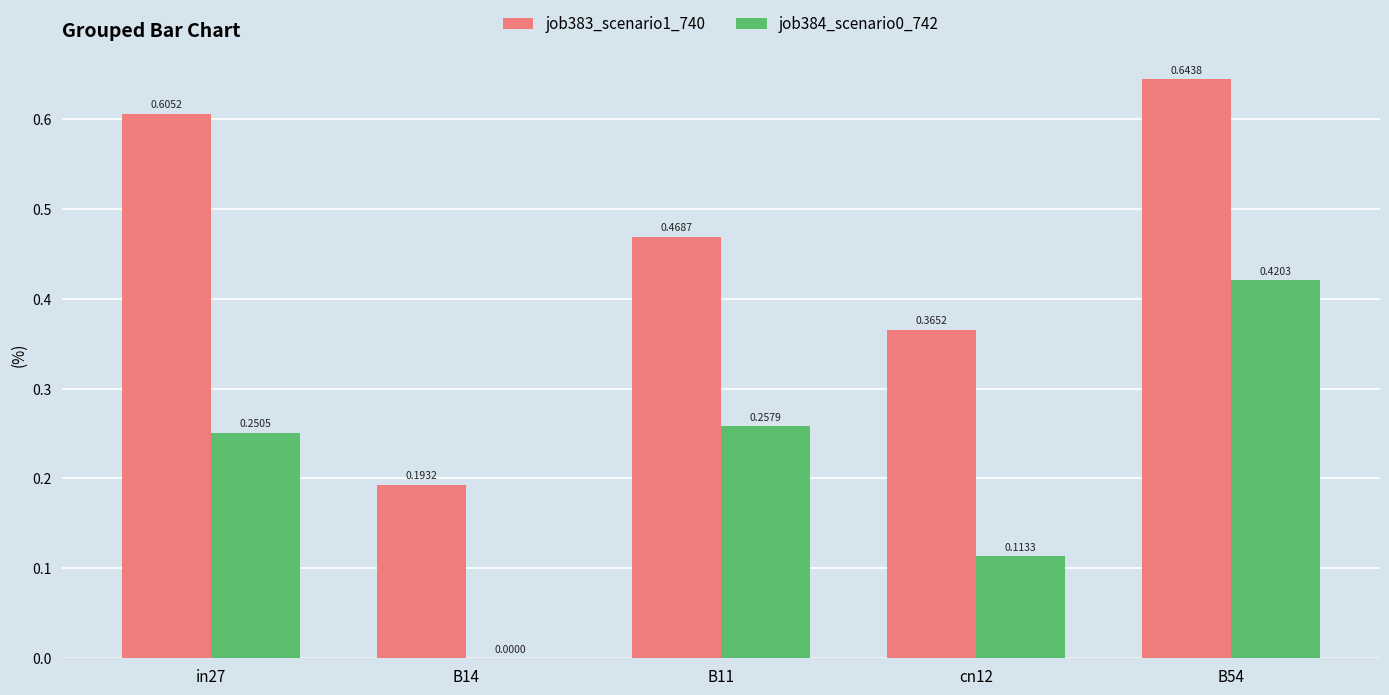

Is the value of job383_scenario1_740 at B11 greater than the value of job384_scenario0_742 at B14?

Yes